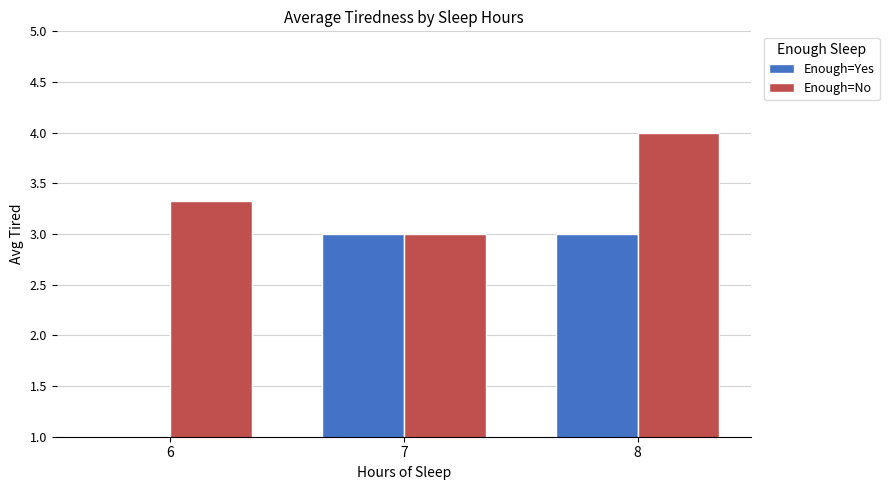

At which category is the sum across all series the highest?

8